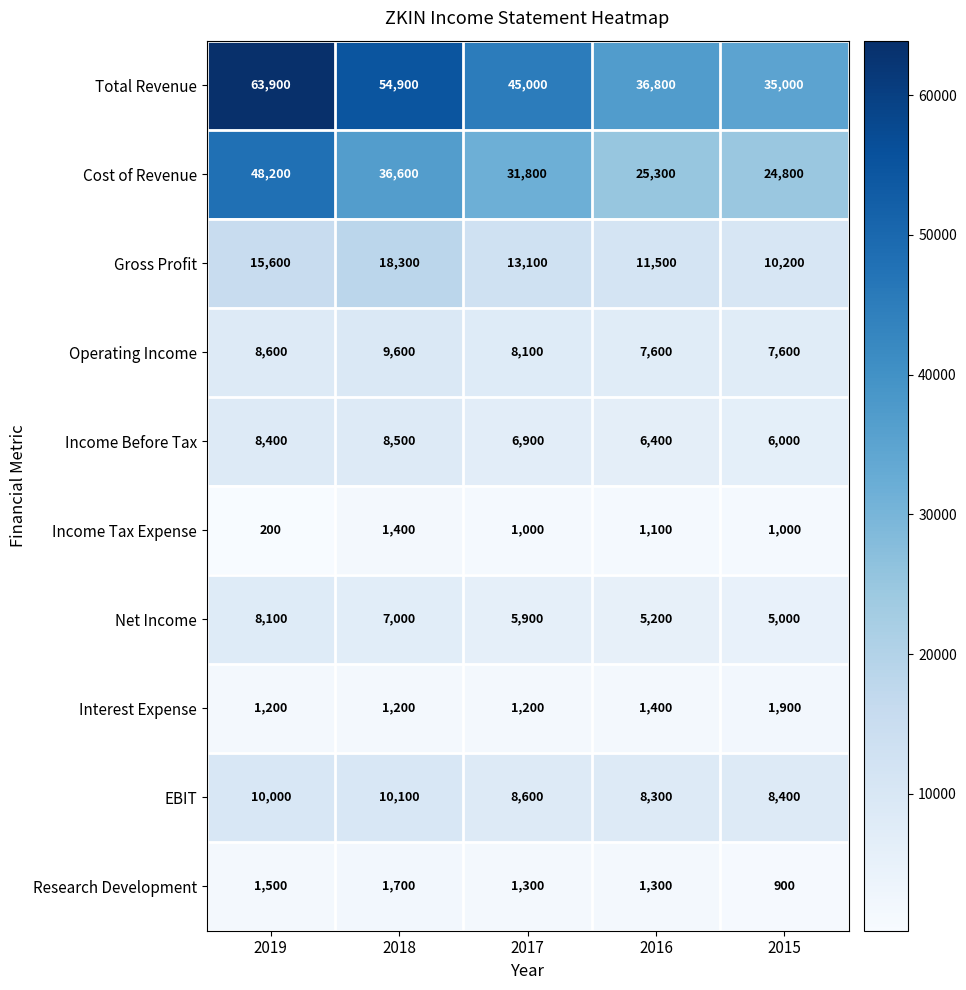

At which label is Cost of Revenue closest to 36500?

2018